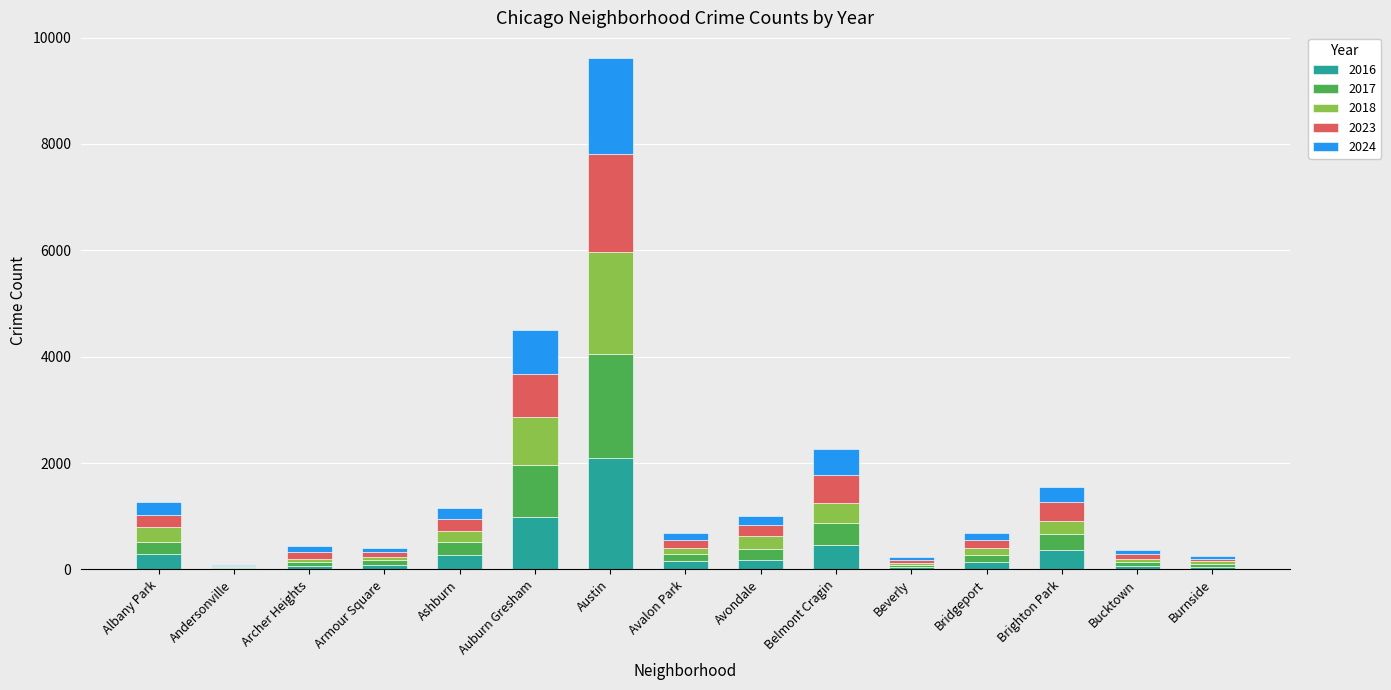

At which category is the sum across all series the highest?

Austin